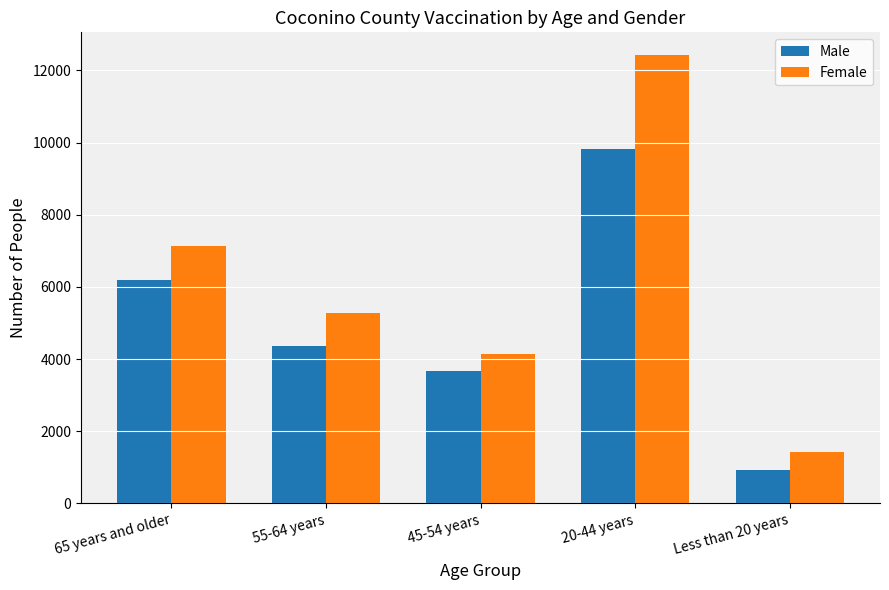

Read the Female value at 20-44 years.

12435